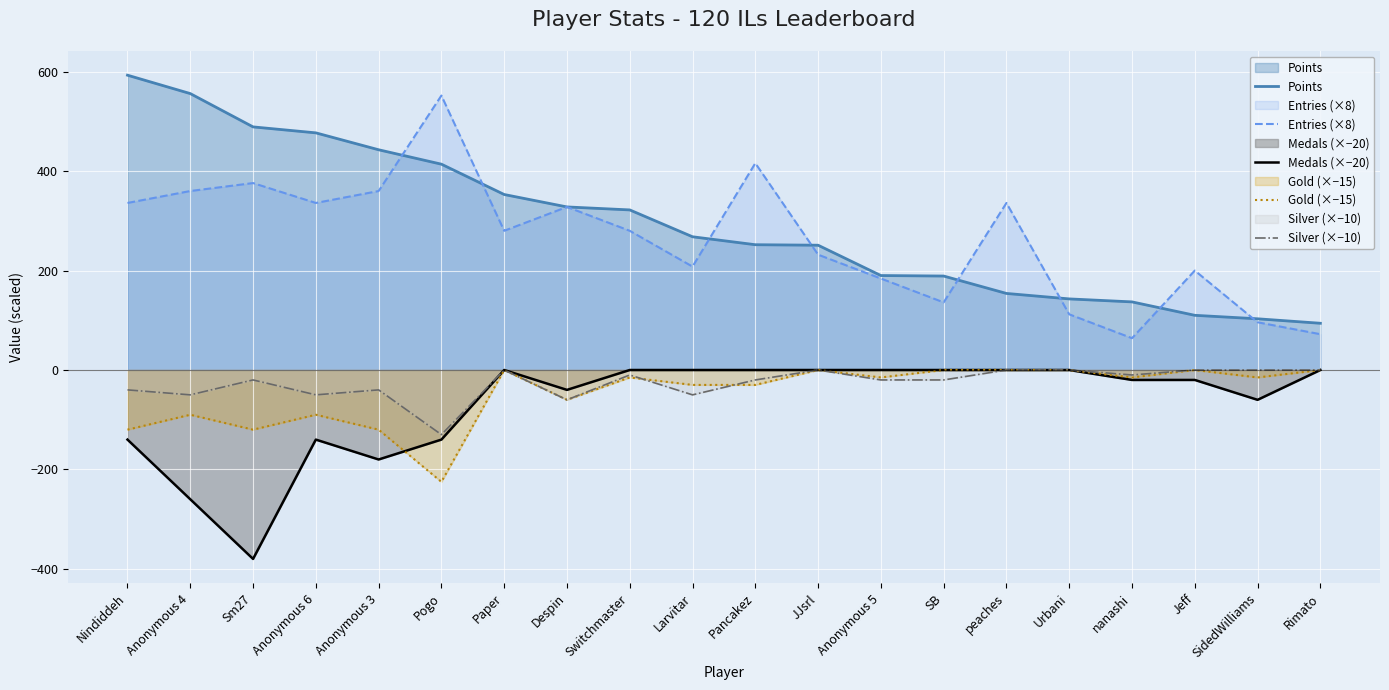

Reading right to left, list all the values displayed in this chart.

Points: Rimato=94	SidedWilliams=103	Jeff=110	nanashi=137	Urbani=143	peaches=154	SB=189	Anonymous 5=190	JJsrl=251	Pancakez=252	Larvitar=268	Switchmaster=322	Despin=328	Paper=353	Pogo=414	Anonymous 3=443	Anonymous 6=477	Sm27=489	Anonymous 4=556	Nindiddeh=593
Entries (×8): Rimato=72	SidedWilliams=96	Jeff=200	nanashi=64	Urbani=112	peaches=336	SB=136	Anonymous 5=184	JJsrl=232	Pancakez=416	Larvitar=208	Switchmaster=280	Despin=328	Paper=280	Pogo=552	Anonymous 3=360	Anonymous 6=336	Sm27=376	Anonymous 4=360	Nindiddeh=336
Medals (×−20): Rimato=0	SidedWilliams=-60	Jeff=-20	nanashi=-20	Urbani=0	peaches=0	SB=0	Anonymous 5=0	JJsrl=0	Pancakez=0	Larvitar=0	Switchmaster=0	Despin=-40	Paper=0	Pogo=-140	Anonymous 3=-180	Anonymous 6=-140	Sm27=-380	Anonymous 4=-260	Nindiddeh=-140
Gold (×−15): Rimato=0	SidedWilliams=-15	Jeff=0	nanashi=-15	Urbani=0	peaches=0	SB=0	Anonymous 5=-15	JJsrl=0	Pancakez=-30	Larvitar=-30	Switchmaster=-15	Despin=-60	Paper=0	Pogo=-225	Anonymous 3=-120	Anonymous 6=-90	Sm27=-120	Anonymous 4=-90	Nindiddeh=-120
Silver (×−10): Rimato=0	SidedWilliams=0	Jeff=0	nanashi=-10	Urbani=0	peaches=0	SB=-20	Anonymous 5=-20	JJsrl=0	Pancakez=-20	Larvitar=-50	Switchmaster=-10	Despin=-60	Paper=0	Pogo=-130	Anonymous 3=-40	Anonymous 6=-50	Sm27=-20	Anonymous 4=-50	Nindiddeh=-40